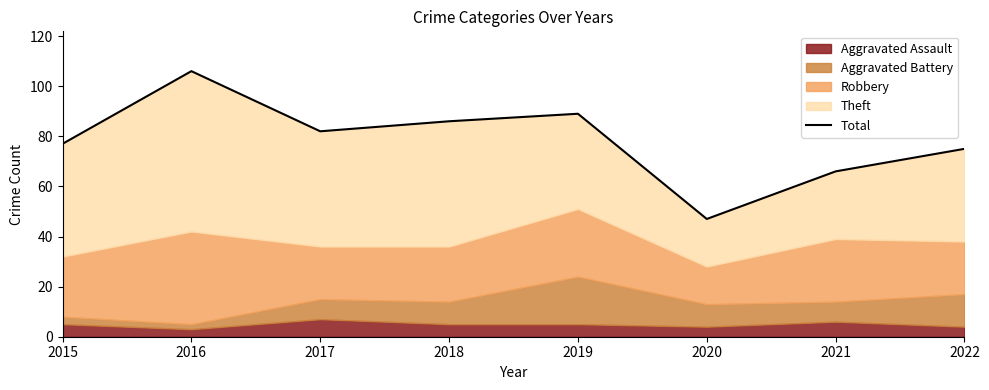

Rank the categories by value from highest to lowest.

2016, 2019, 2018, 2017, 2015, 2022, 2021, 2020